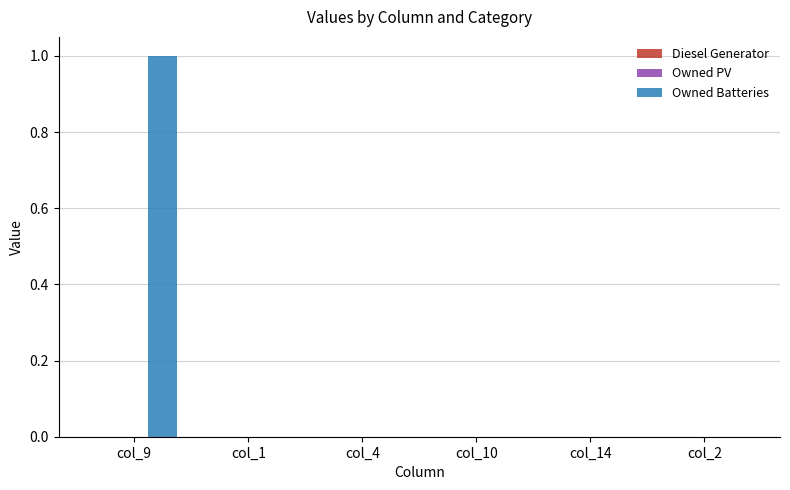

The value at col_1 is -1. True or false?

False